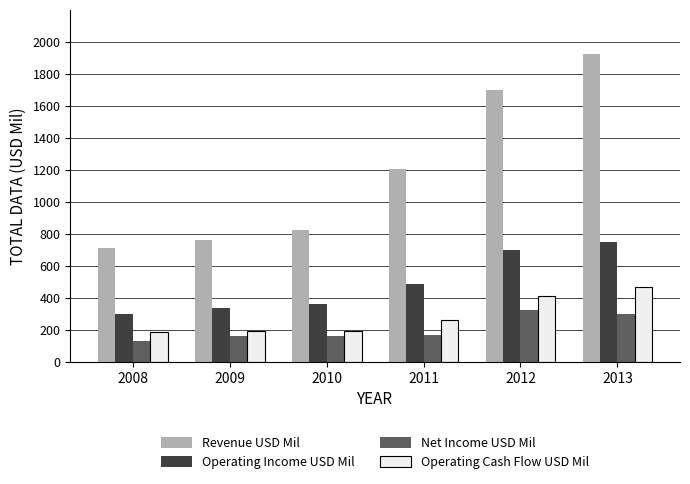

Rank the series at 2011 from lowest to highest value.

Net Income USD Mil, Operating Cash Flow USD Mil, Operating Income USD Mil, Revenue USD Mil